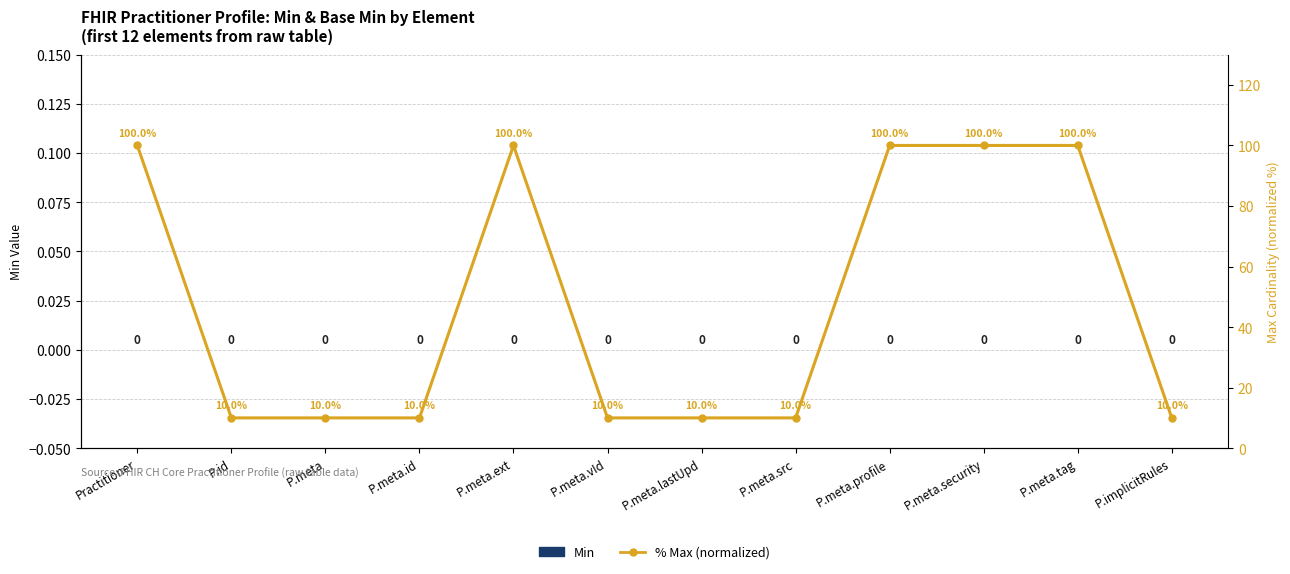

At which category is the sum across all series the highest?

Practitioner